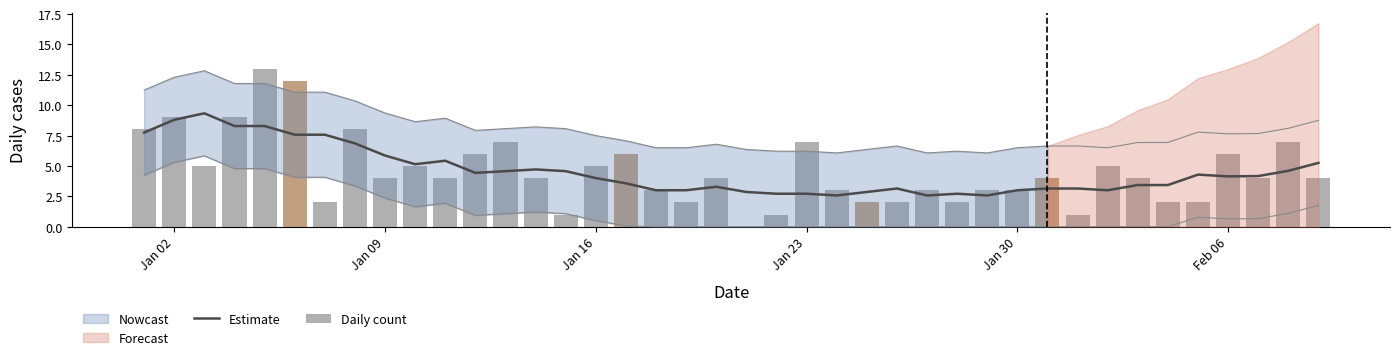

Where does the Daily count series first go above 4?

Jan 02